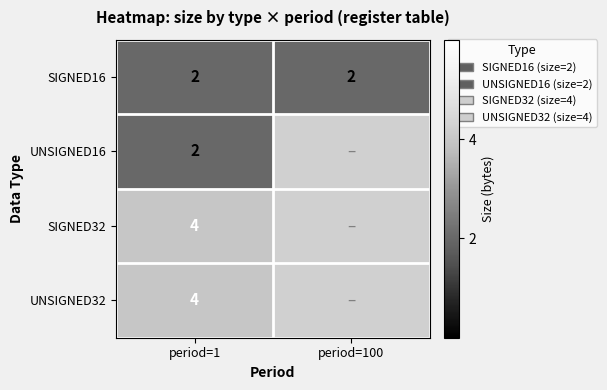

Is the value of UNSIGNED32 at period=1 greater than the value of UNSIGNED16 at period=1?

Yes